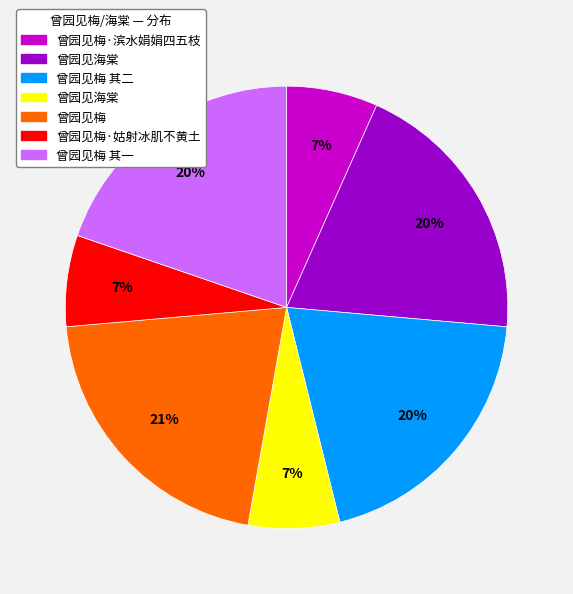

Is there a majority slice in this chart?

No